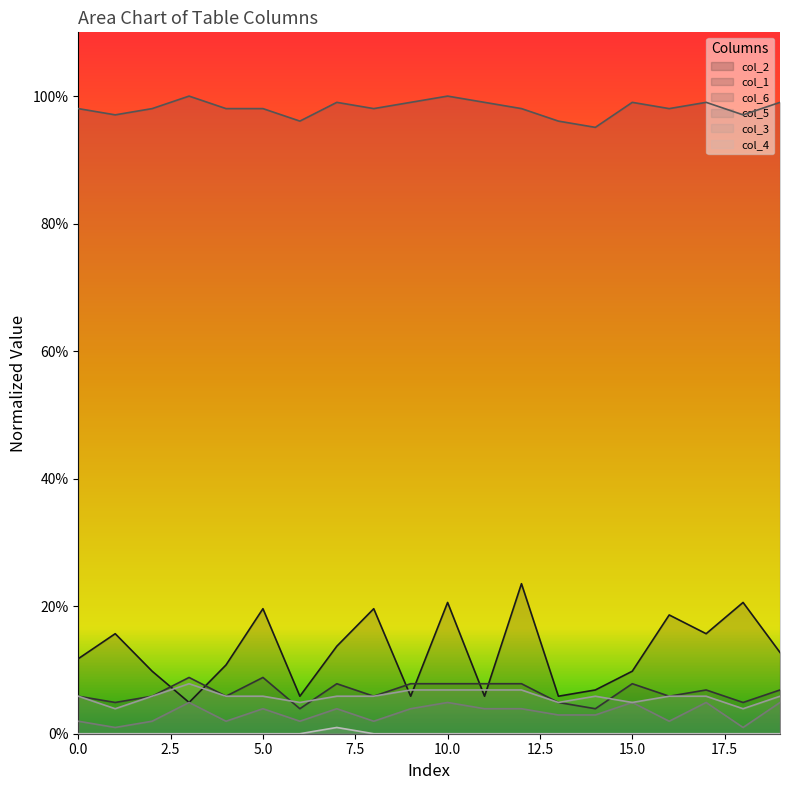

Reading left to right, extract all data points from this chart.

col_2: 0=11.8	1=15.7	2=9.8	3=4.9	4=10.8	5=19.6	6=5.9	7=13.7	8=19.6	9=5.9	10=20.6	11=5.9	12=23.5	13=5.9	14=6.9	15=9.8	16=18.6	17=15.7	18=20.6	19=12.7
col_1: 0=5.9	1=4.9	2=5.9	3=8.8	4=5.9	5=8.8	6=3.9	7=7.8	8=5.9	9=7.8	10=7.8	11=7.8	12=7.8	13=4.9	14=3.9	15=7.8	16=5.9	17=6.9	18=4.9	19=6.9
col_6: 0=98.0	1=97.1	2=98.0	3=100.0	4=98.0	5=98.0	6=96.1	7=99.0	8=98.0	9=99.0	10=100.0	11=99.0	12=98.0	13=96.1	14=95.1	15=99.0	16=98.0	17=99.0	18=97.1	19=99.0
col_5: 0=2.0	1=1.0	2=2.0	3=4.9	4=2.0	5=3.9	6=2.0	7=3.9	8=2.0	9=3.9	10=4.9	11=3.9	12=3.9	13=2.9	14=2.9	15=4.9	16=2.0	17=4.9	18=1.0	19=4.9
col_3: 0=5.9	1=3.9	2=5.9	3=7.8	4=5.9	5=5.9	6=4.9	7=5.9	8=5.9	9=6.9	10=6.9	11=6.9	12=6.9	13=4.9	14=5.9	15=4.9	16=5.9	17=5.9	18=3.9	19=5.9
col_4: 0=0.0	1=0.0	2=0.0	3=0.0	4=0.0	5=0.0	6=0.0	7=1.0	8=0.0	9=0.0	10=0.0	11=0.0	12=0.0	13=0.0	14=0.0	15=0.0	16=0.0	17=0.0	18=0.0	19=0.0